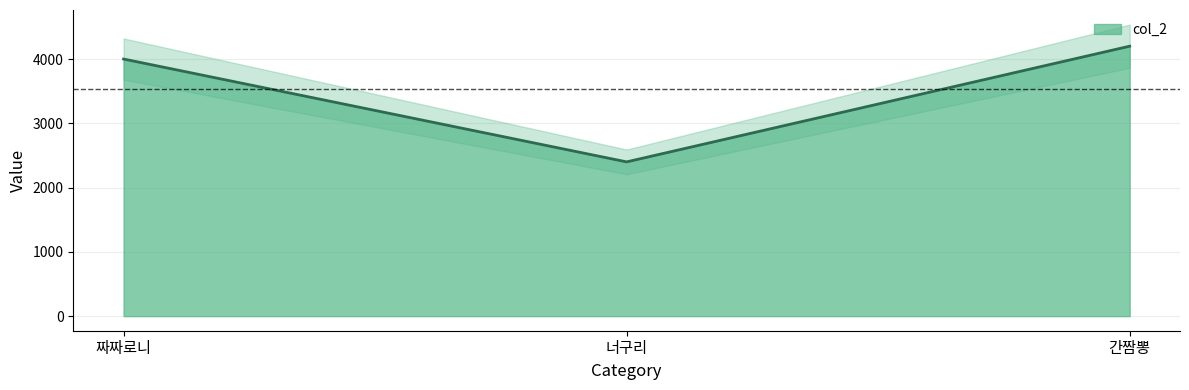

What is the change in value from 너구리 to 간짬뽕?

+1800